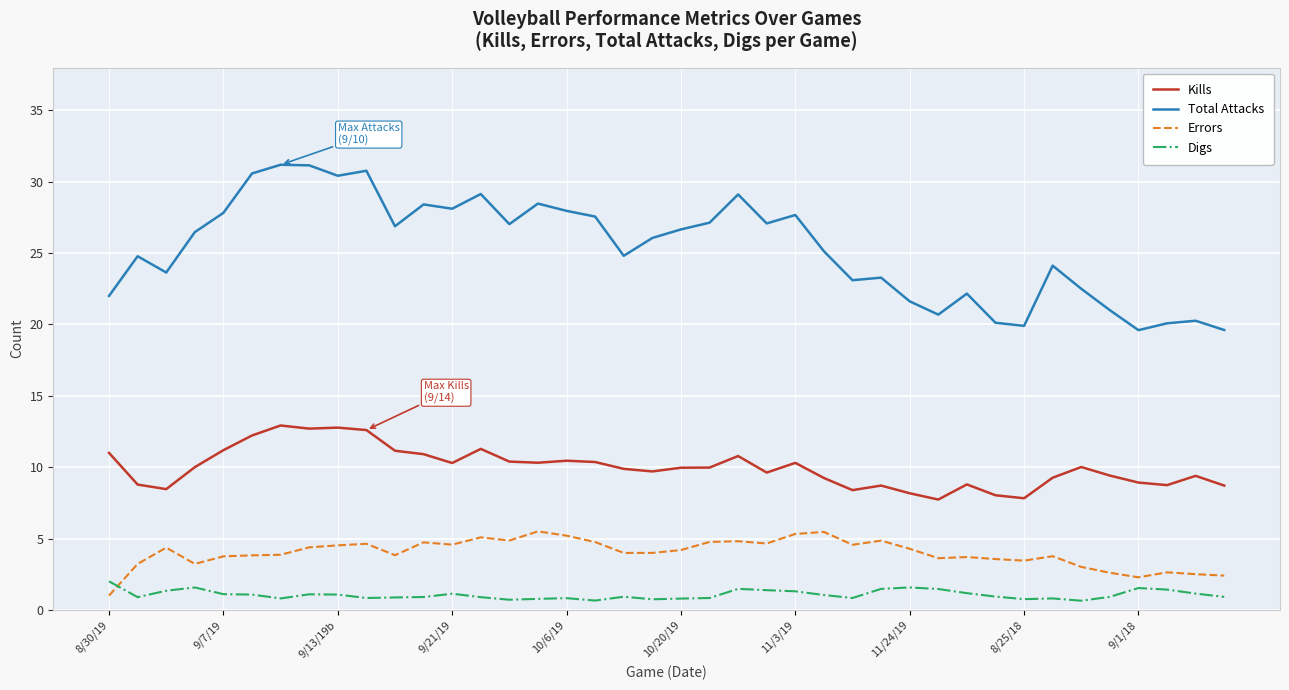

True or false: Errors and Kills intersect in this chart.

False